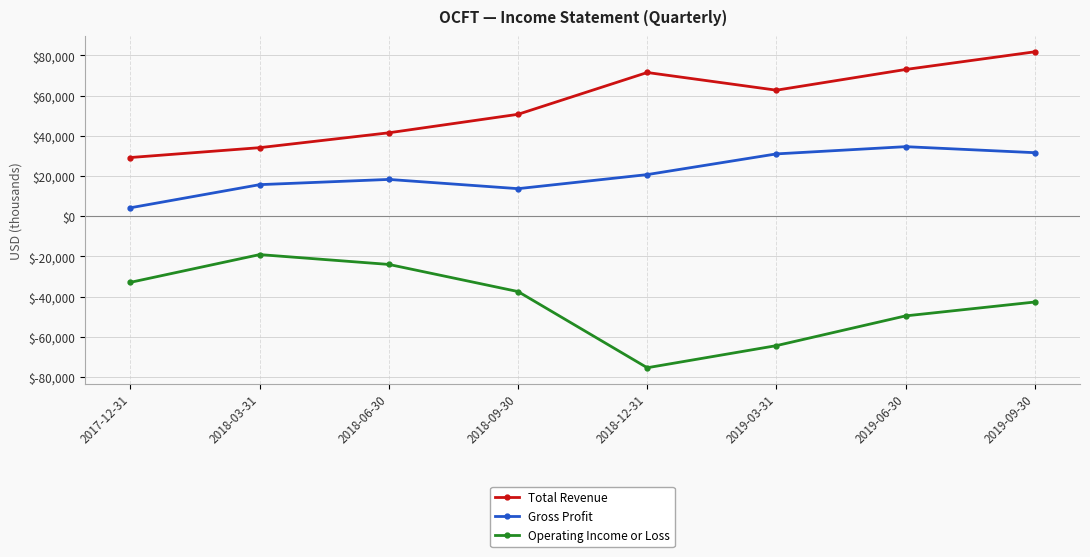

What is the label of the 6th point from the right?

2018-06-30